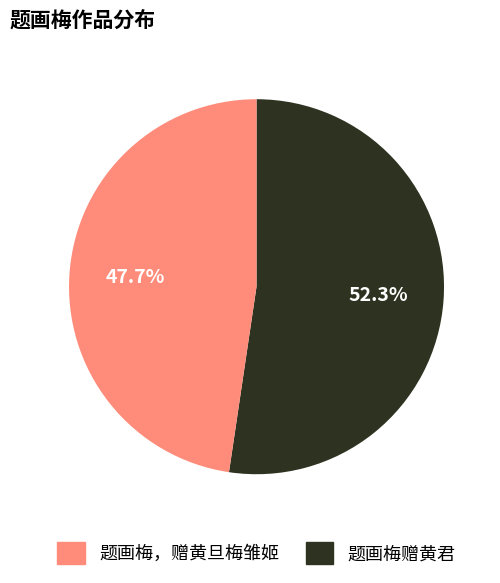

Does any single category account for the majority?

Yes